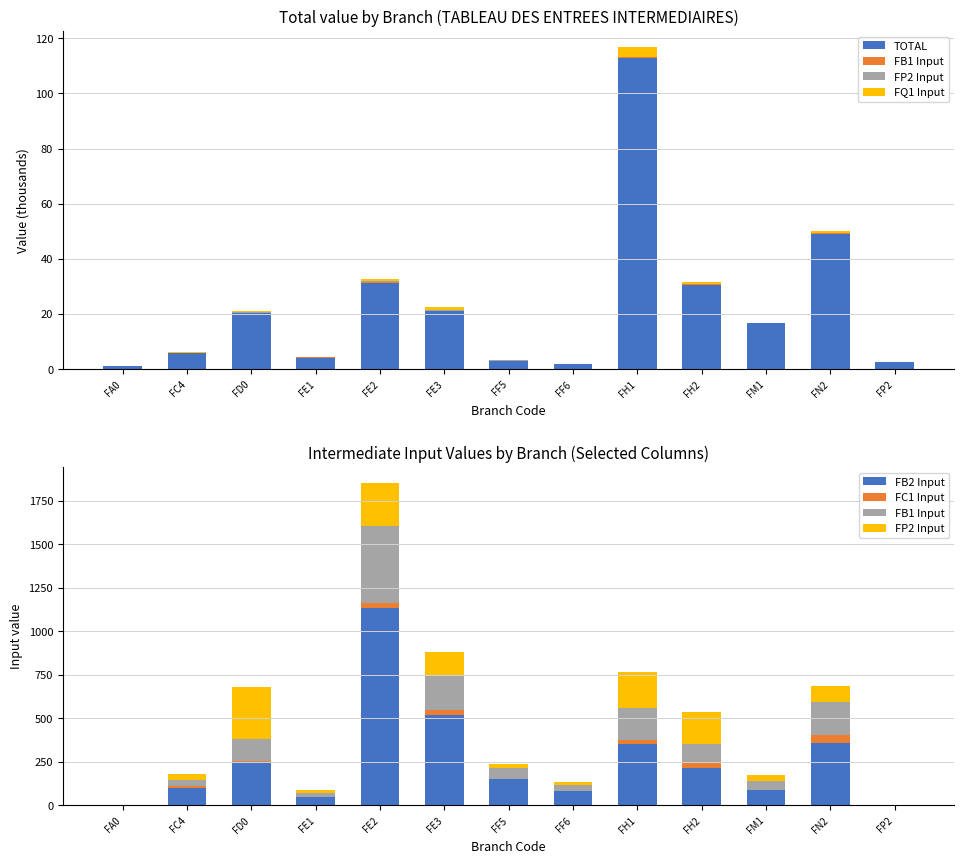

How many values in the FC1 Input series are below 9?

6